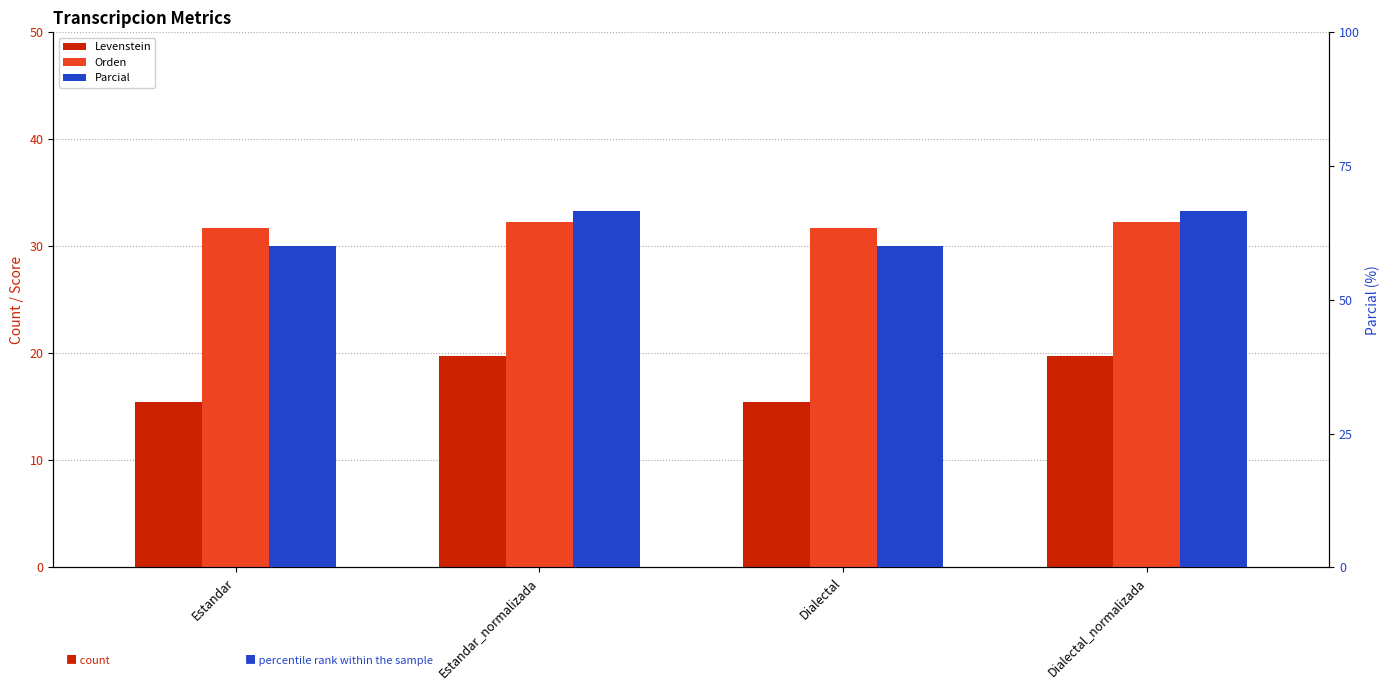

At which label does Orden reach its minimum?

Estandar